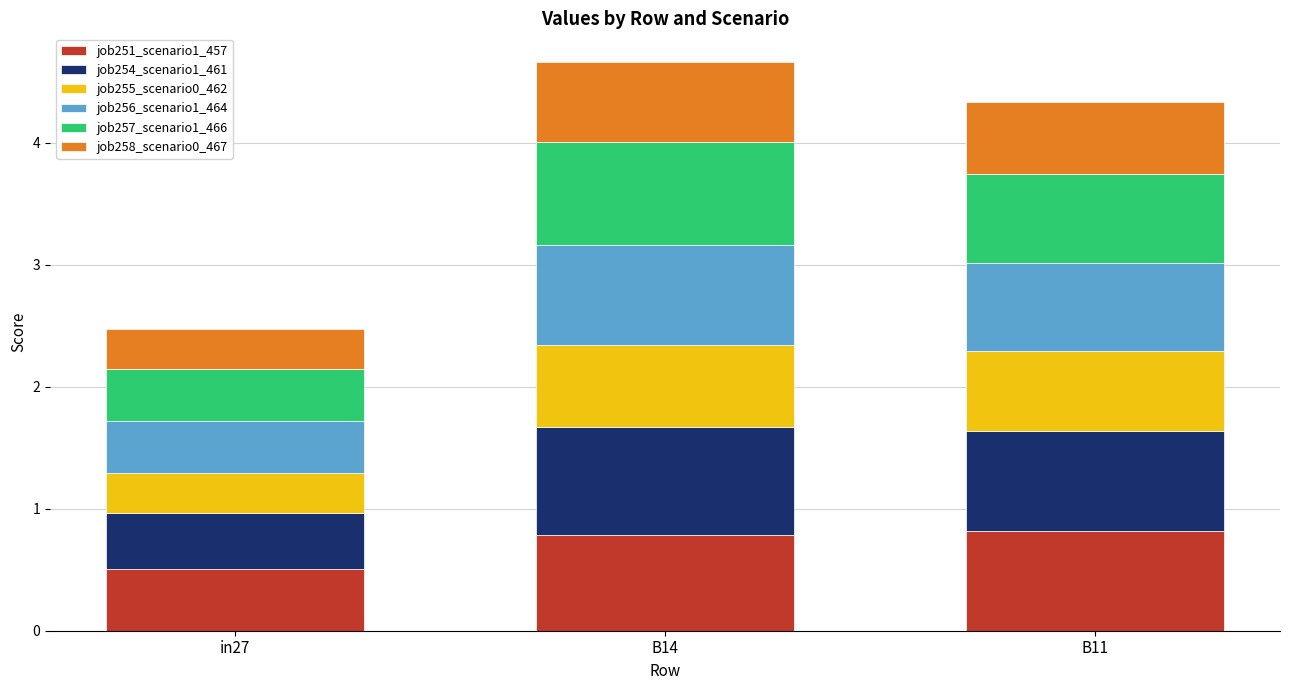

Reading left to right, transcribe the values for job251_scenario1_457.

0.5	0.8	0.8